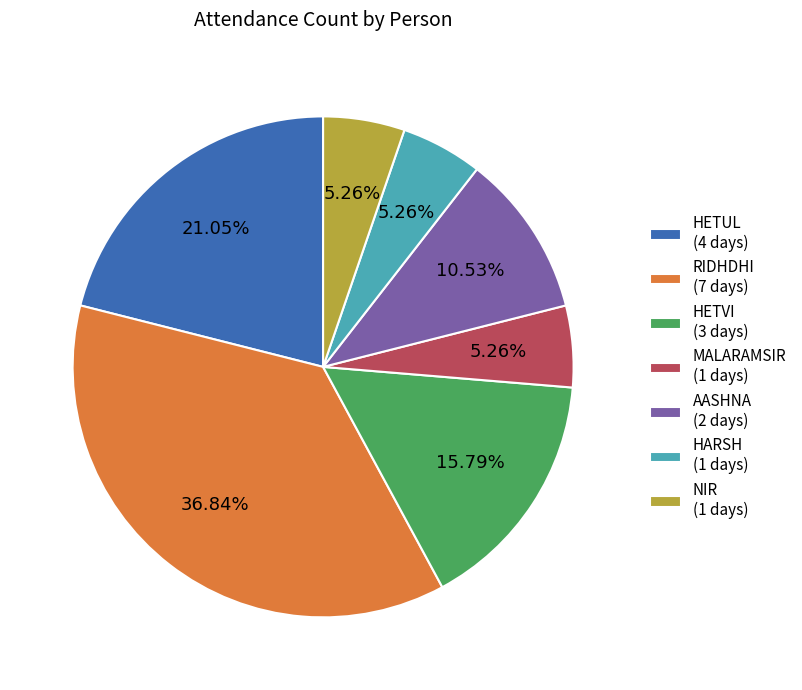

To the nearest percent, what percentage of the pie is HETUL?

21%